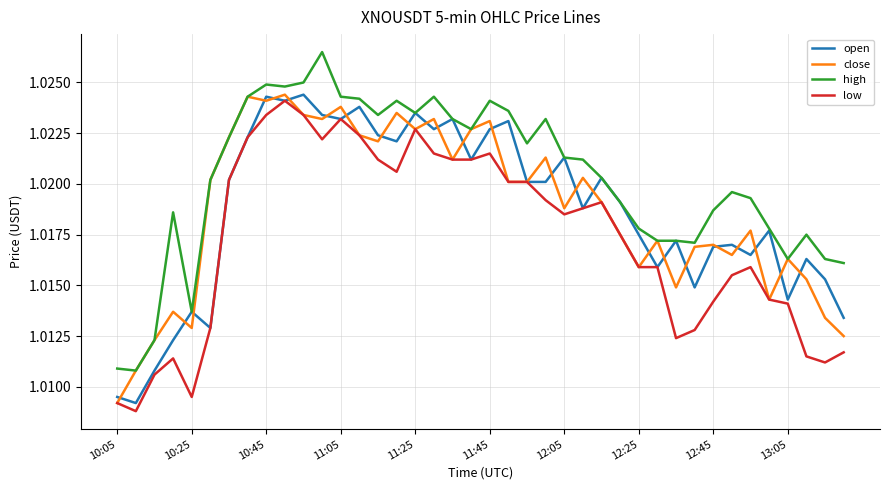

True or false: high and low cross at least once.

False